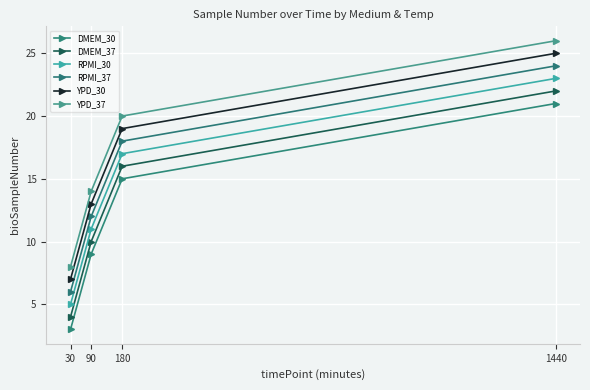

List the series in order of their overall mean, highest first.

YPD_37, YPD_30, RPMI_37, RPMI_30, DMEM_37, DMEM_30